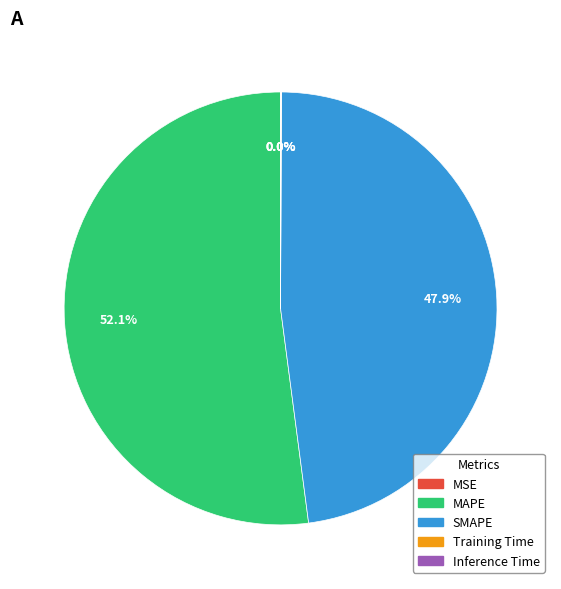

Approximately how many times larger is the value at SMAPE compared to MAPE?

0.9